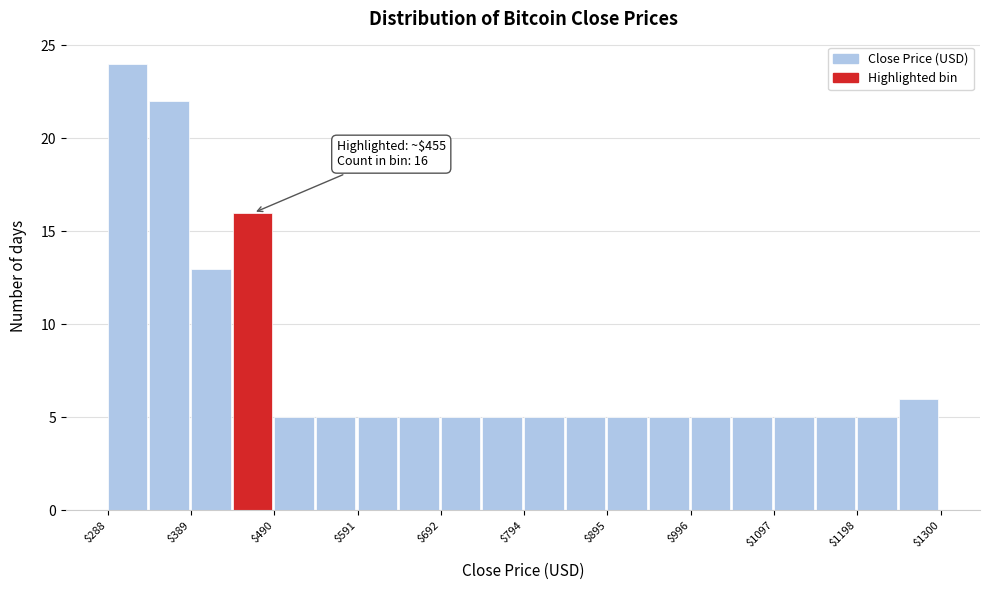

Around what value on the x-axis is the tallest bar? Give the approximate position of its centre, as read against the axis.

320